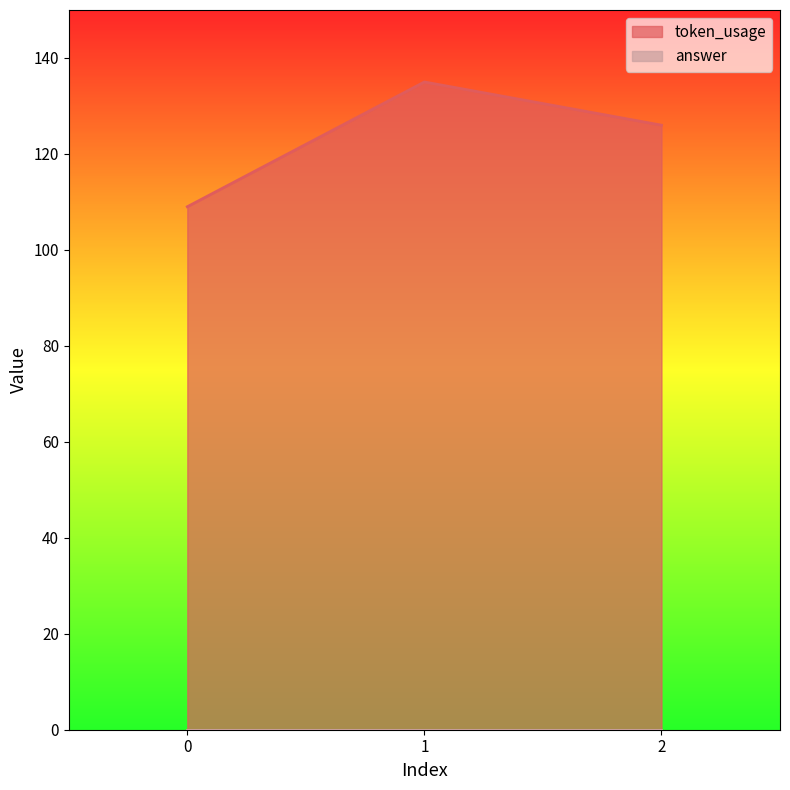

Count the number of values greater than 126.

1